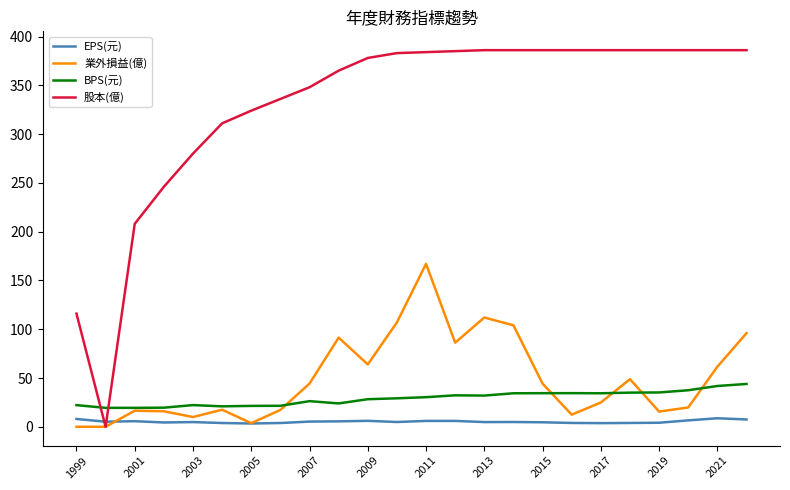

Which series has the widest spread of values?

股本(億)